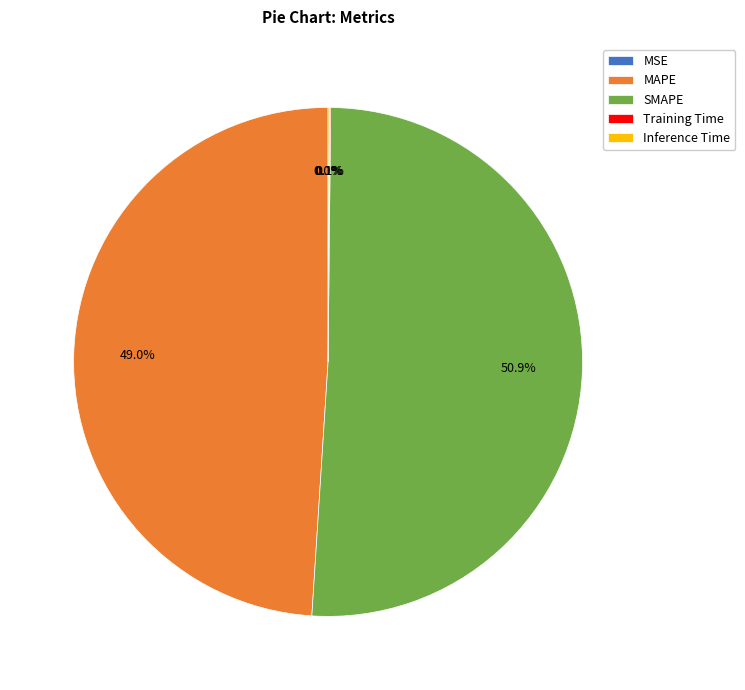

How much of the chart is everything except MAPE?

51.0%